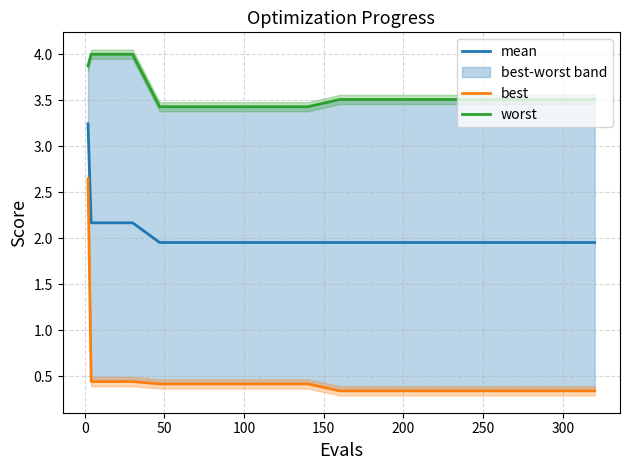

True or false: mean has a value of 2.6 at 300.

False